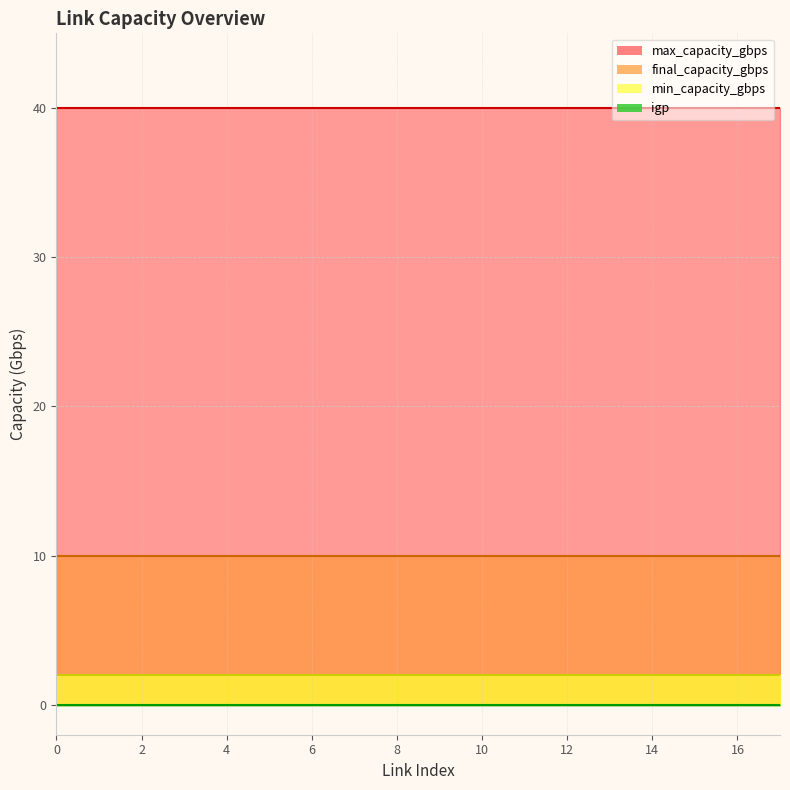

Count the number of data series in this chart.

4